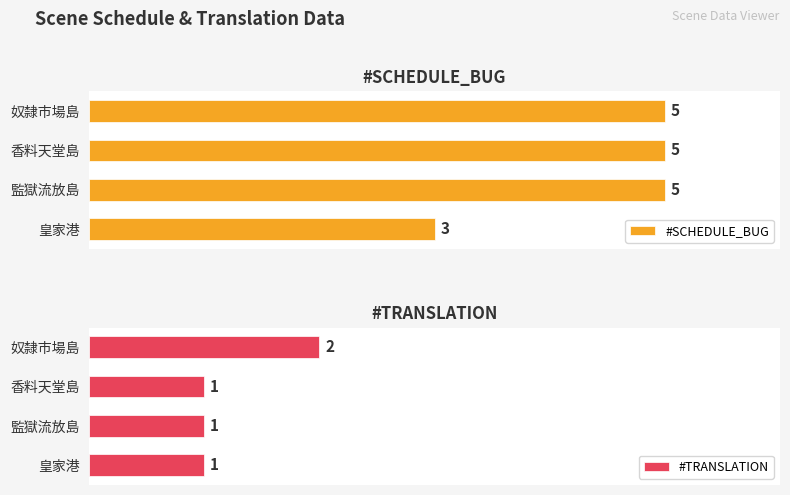

Rank the series by their maximum value, from highest to lowest.

#SCHEDULE_BUG, #TRANSLATION